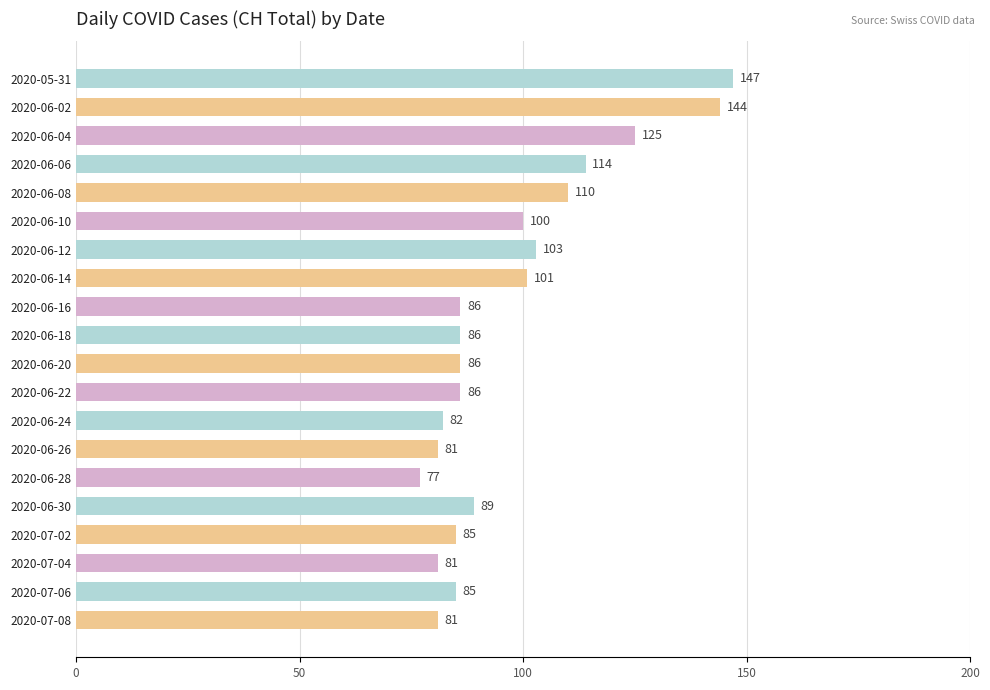

What is the minimum value shown in the chart?

77